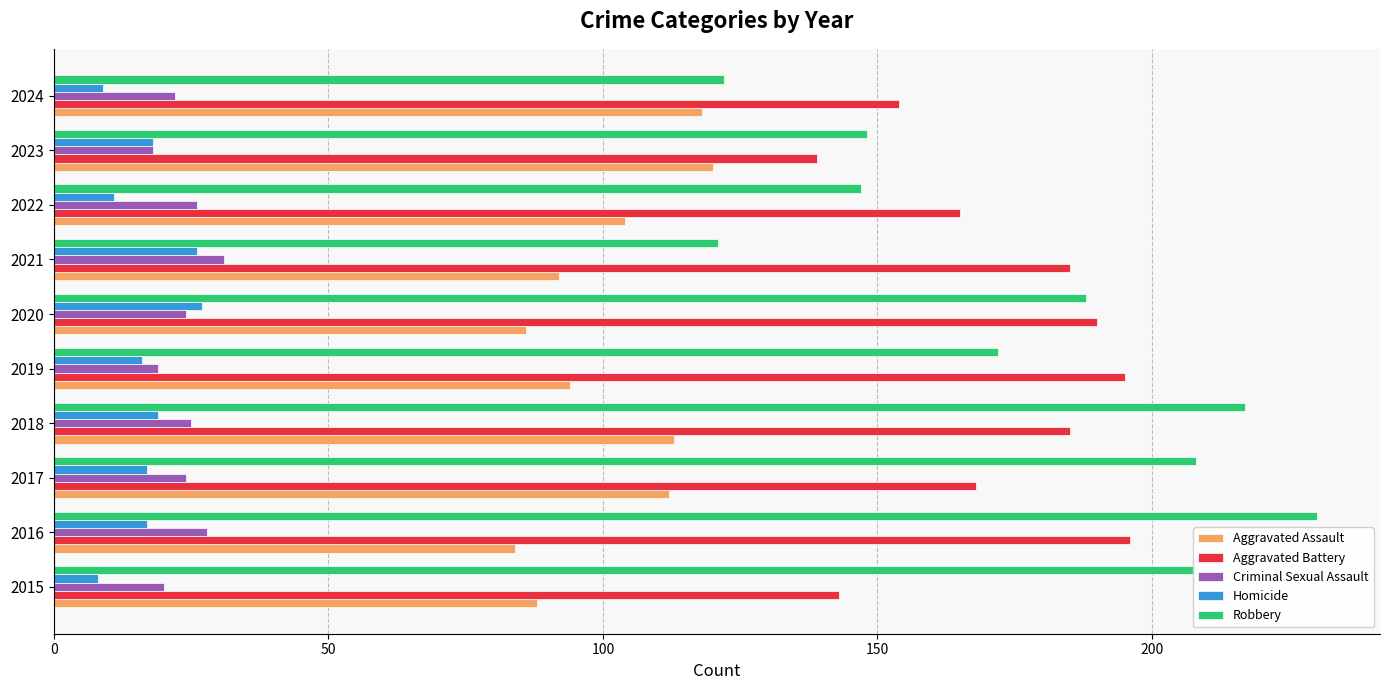

The Aggravated Battery series shows 94 at 2022. True or false?

False